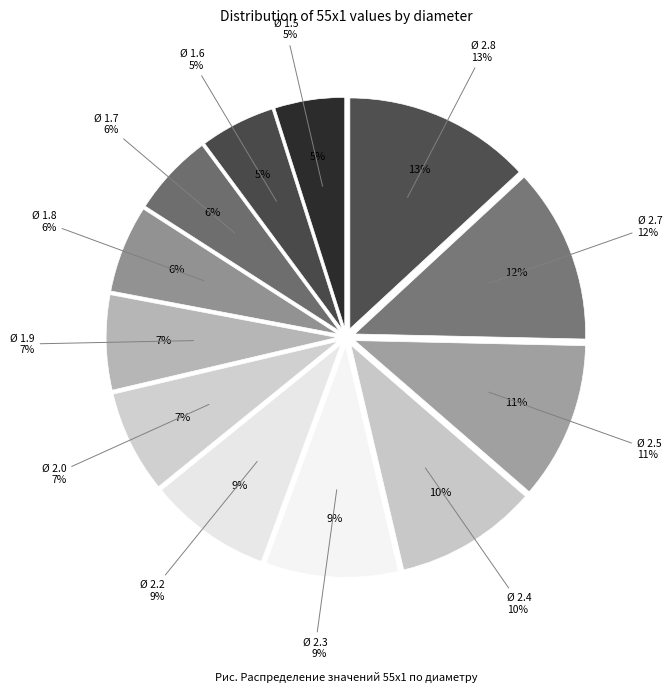

The Ø 2.0 slice represents 7% of the pie. True or false?

True